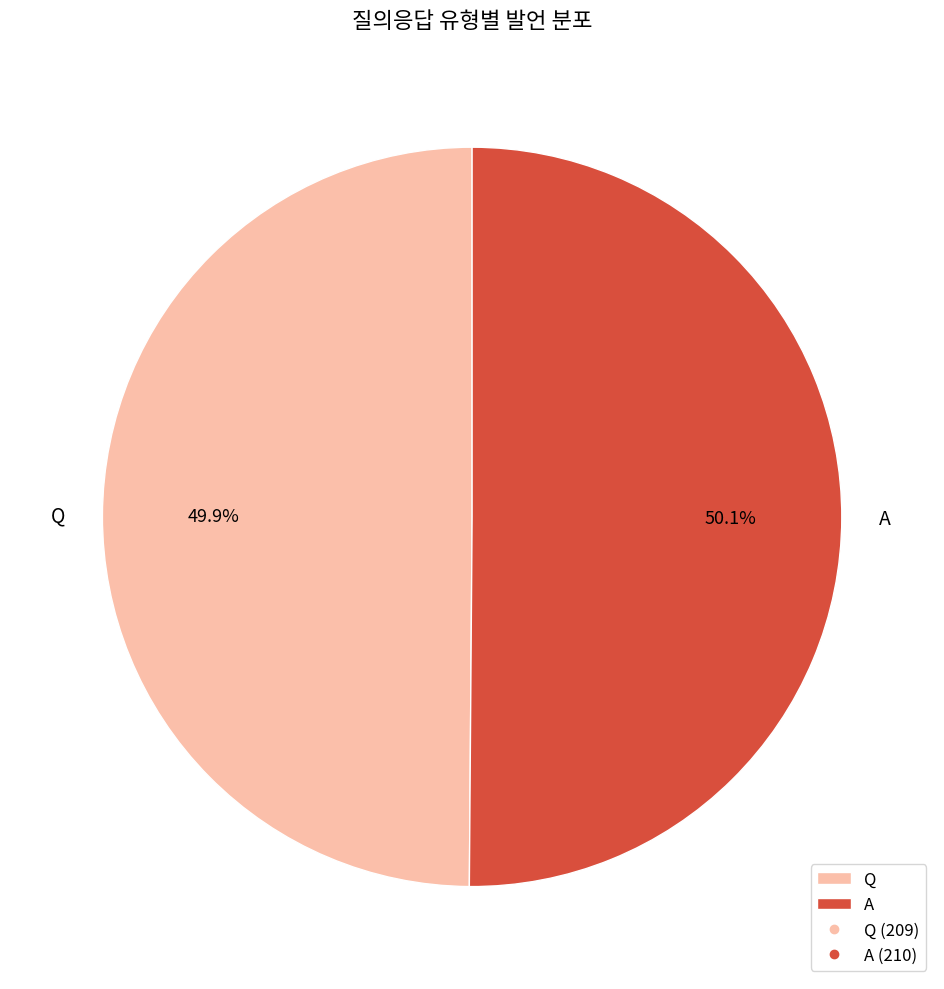

What is the ratio of the value at A to the value at Q?

1.0